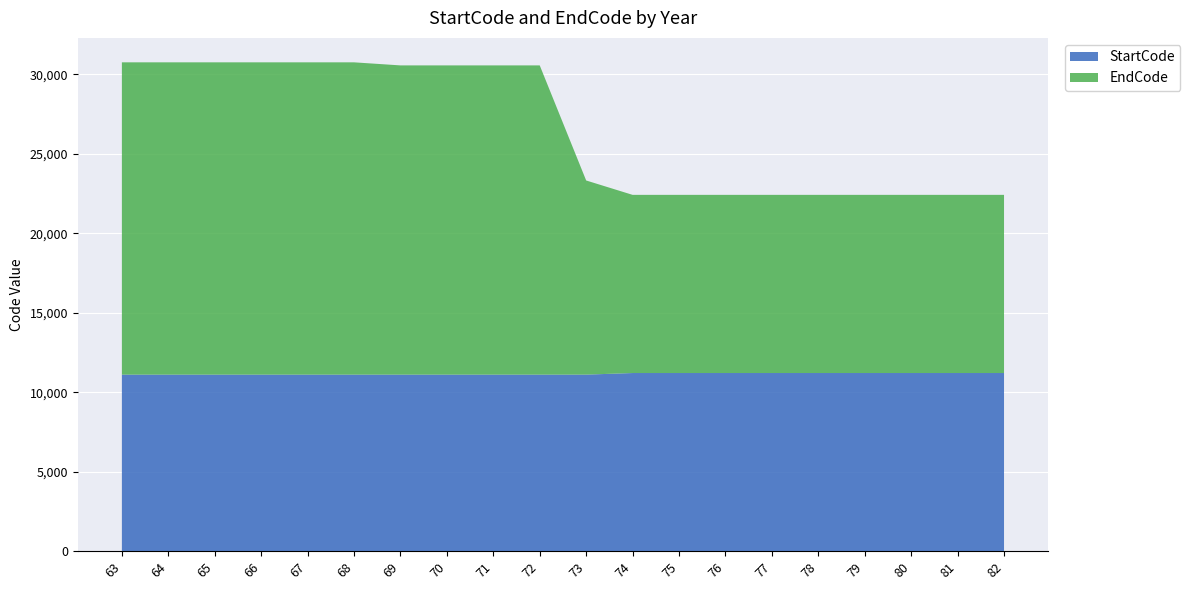

Reading left to right, what are all the values shown in this chart?

StartCode: 11110	11110	11110	11110	11110	11110	11110	11110	11110	11110	11111	11212	11212	11212	11212	11212	11212	11212	11212	11212
EndCode: 19654	19654	19654	19654	19654	19654	19461	19461	19461	19461	12218	11212	11212	11212	11212	11212	11212	11212	11212	11212